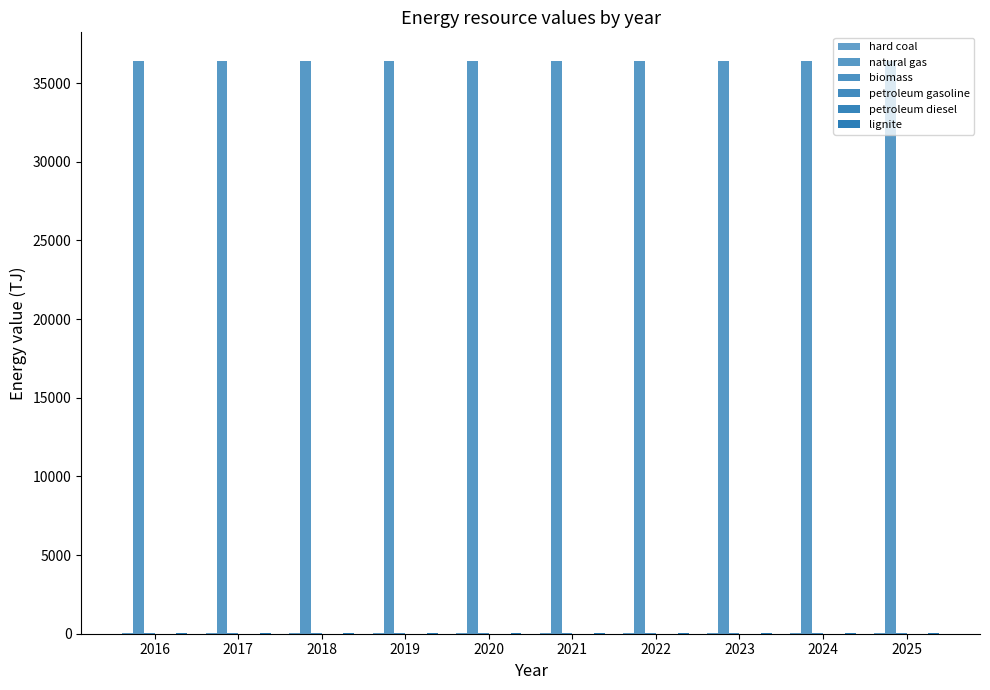

Where is hard coal nearest to the value 21?

2019